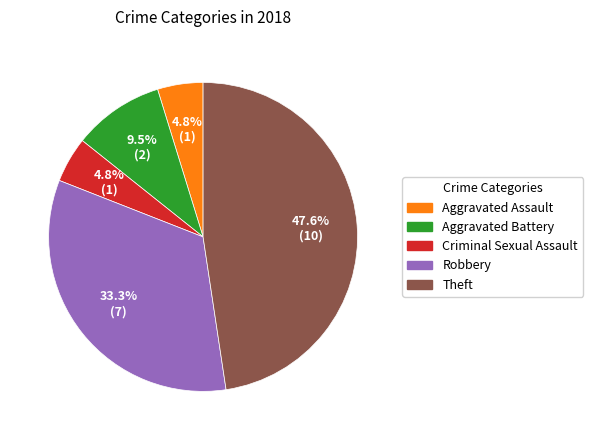

How many slices are in this pie chart?

5